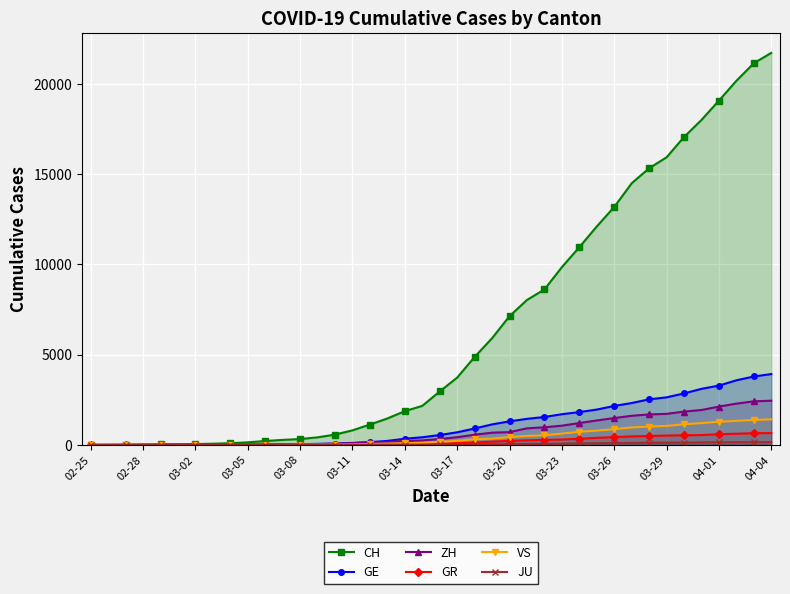

Reading left to right, list all the values displayed in this chart.

CH: 0	4	8	19	29	35	49	68	96	143	218	279	327	420	574	809	1130	1467	1872	2165	2965	3734	4877	5917	7138	8035	8618	9854	10961	12108	13188	14501	15334	15941	17065	18010	19082	20180	21154	21728
GE: 0	1	1	4	8	9	10	13	15	20	29	42	44	59	79	112	153	224	343	425	549	701	911	1139	1307	1445	1549	1703	1820	1960	2161	2322	2527	2638	2855	3109	3289	3582	3793	3928
ZH: 0	0	2	2	6	7	10	13	15	23	29	34	40	49	62	101	140	163	218	250	326	429	568	679	711	919	978	1067	1213	1357	1489	1616	1690	1722	1848	1936	2125	2289	2417	2450
GR: 0	2	2	6	6	6	9	9	12	14	16	17	18	18	22	31	43	53	56	71	84	101	128	182	226	258	284	300	343	393	433	474	495	519	535	547	592	622	649	657
VS: 0	0	0	1	1	2	3	3	4	5	6	7	12	17	22	30	53	76	98	115	172	225	312	349	436	498	535	628	728	793	874	968	1017	1055	1144	1211	1282	1334	1385	1418
JU: 0	0	1	1	1	1	1	2	2	4	4	5	5	7	7	7	12	17	18	19	25	29	32	36	44	54	61	69	82	92	100	114	119	127	128	140	145	149	149	154